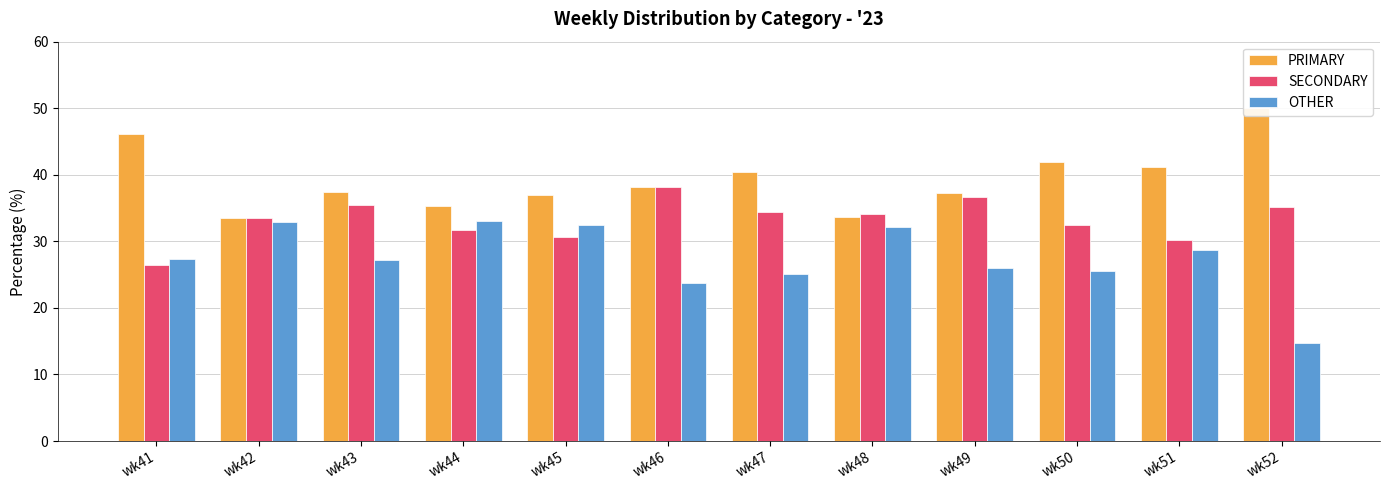

Is it true that OTHER equals 14.8 at wk52?

True